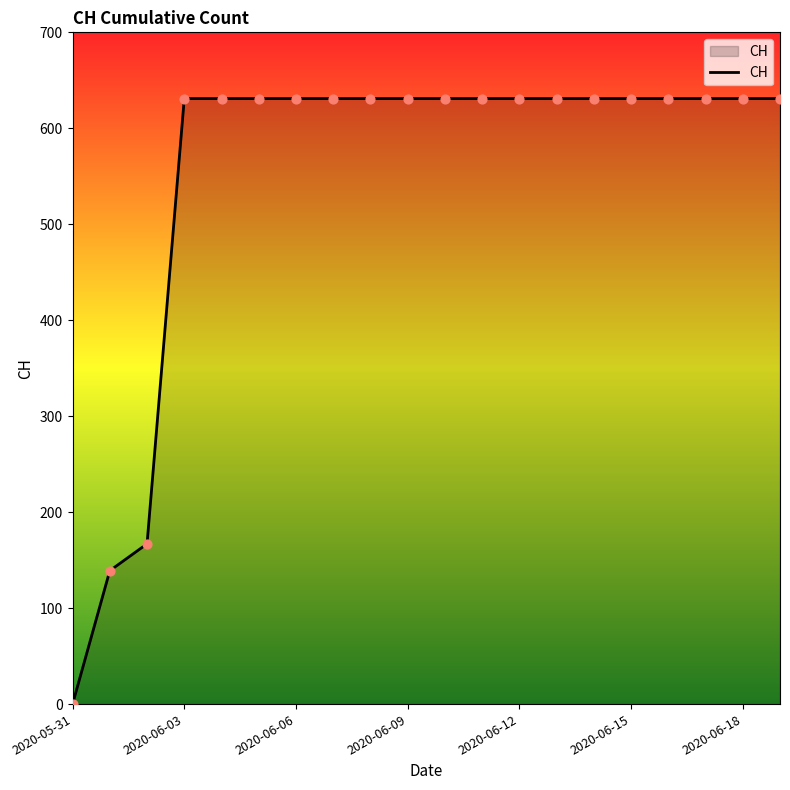

What is the difference between the maximum and minimum values?

631